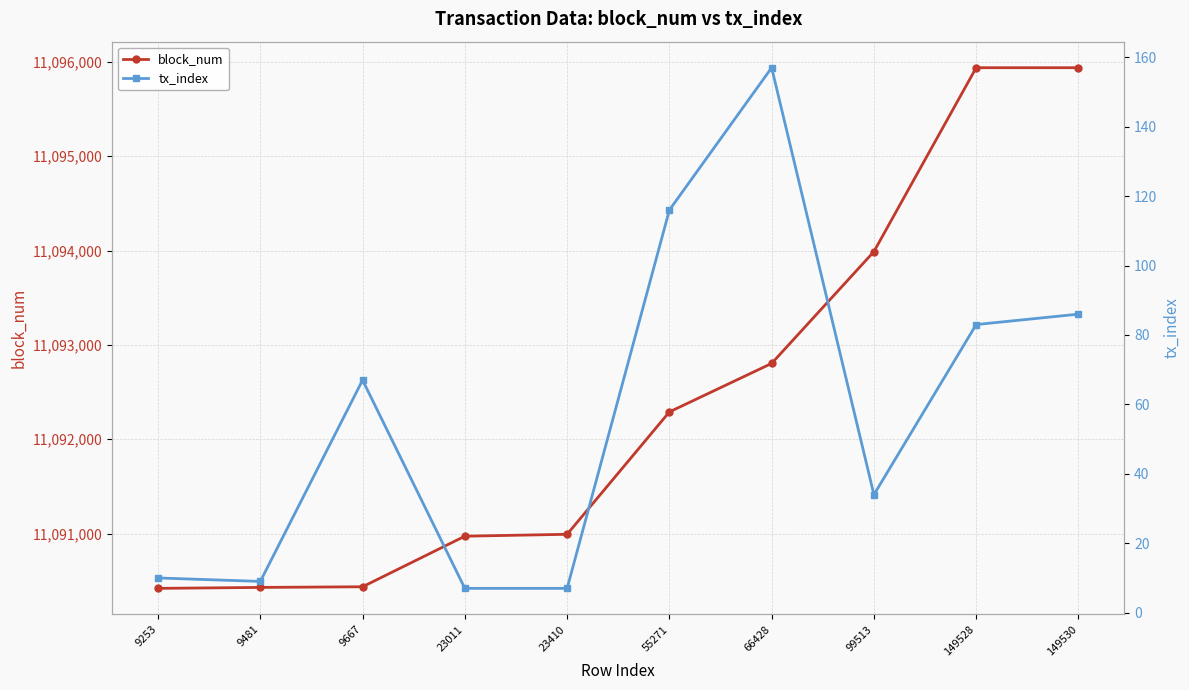

What is the minimum value shown in the chart?

7